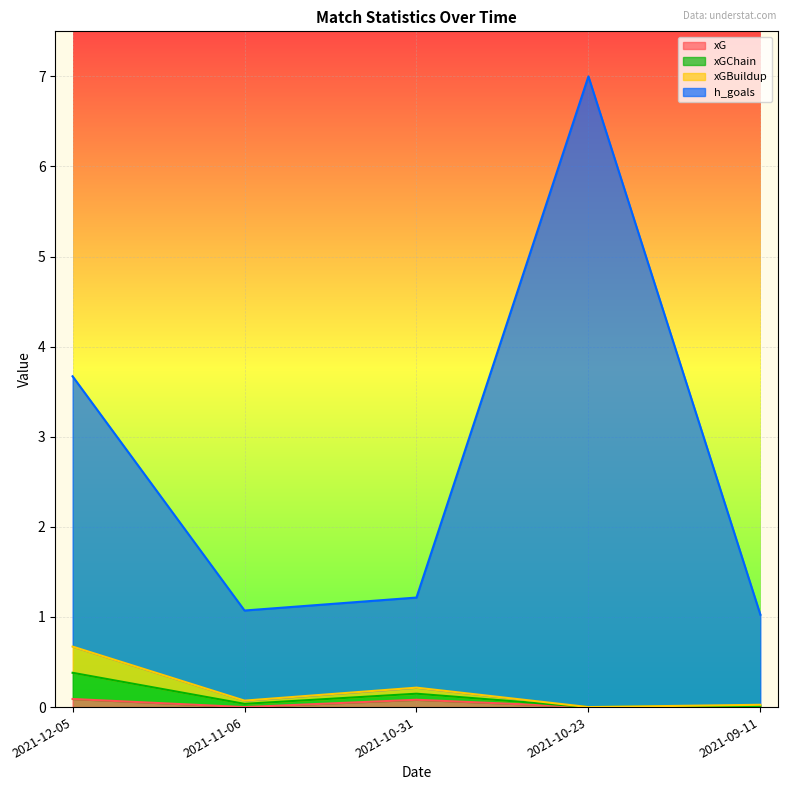

True or false: xGBuildup and xGChain cross at least once.

False